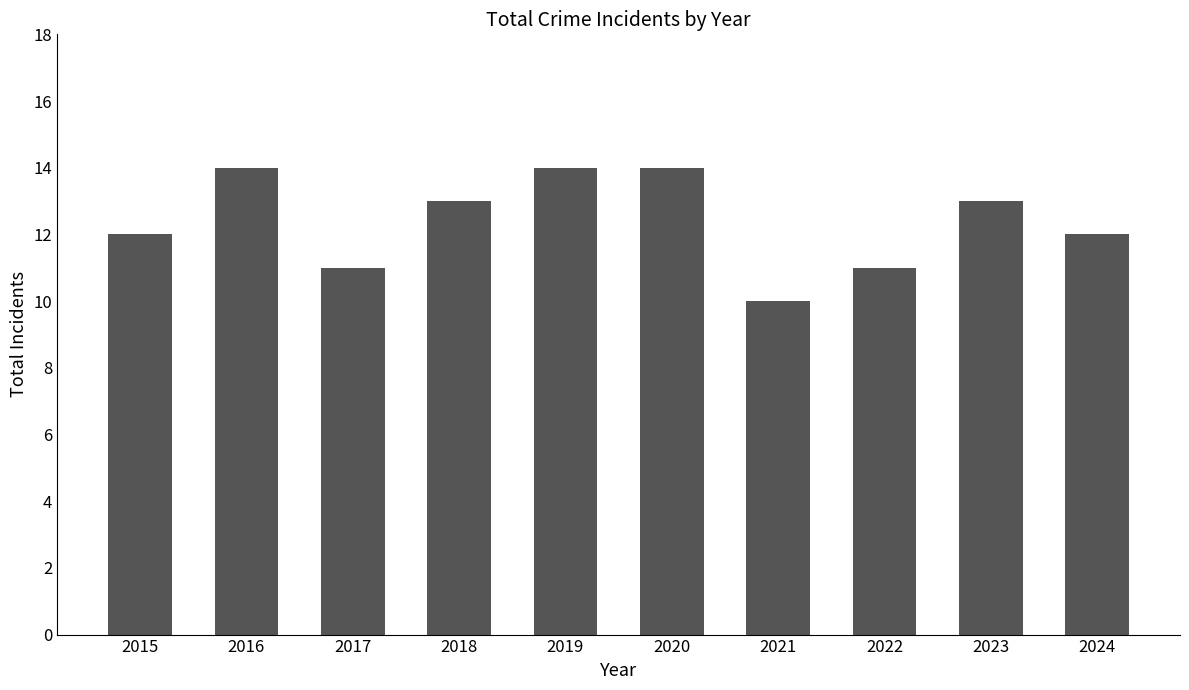

Read the value at 2015.

12